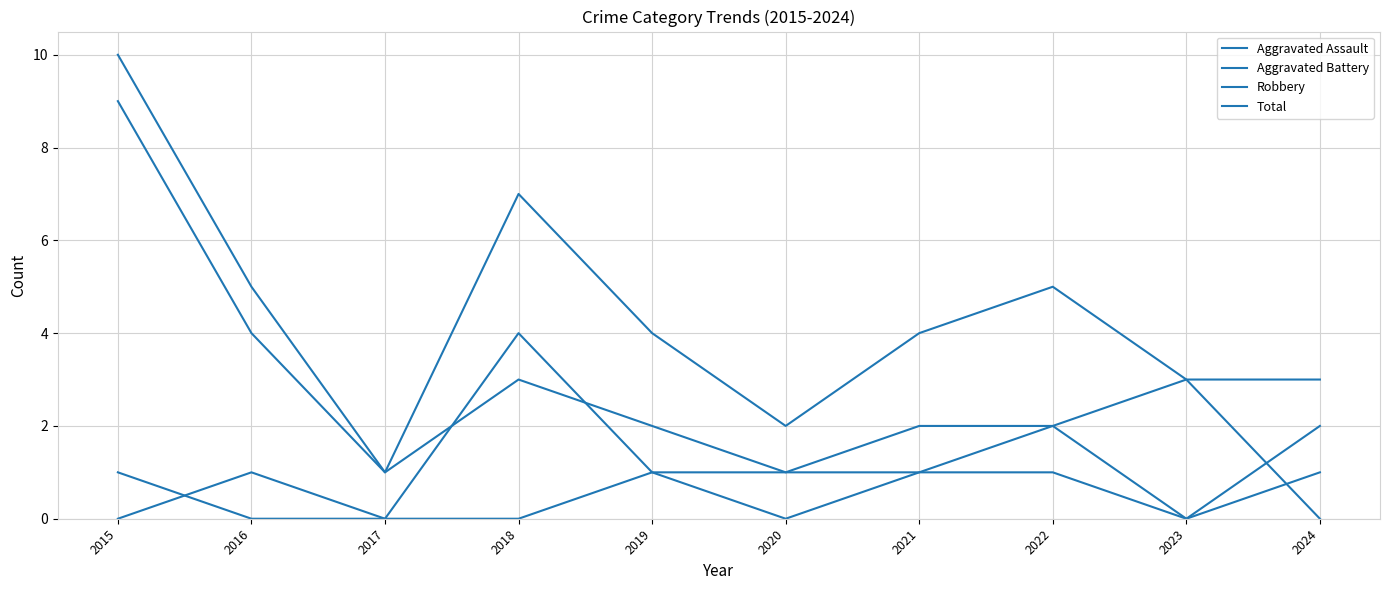

How many lines are shown in the chart?

4